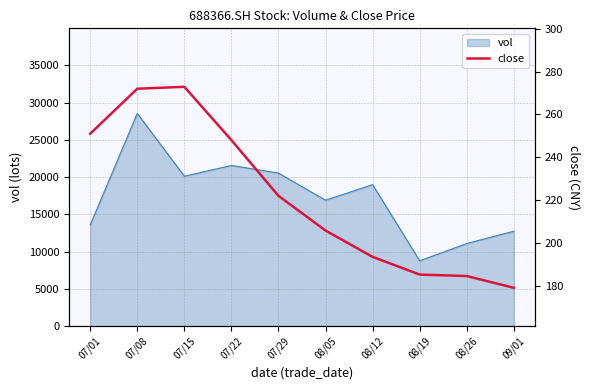

Read the value at 08/12.

193.5